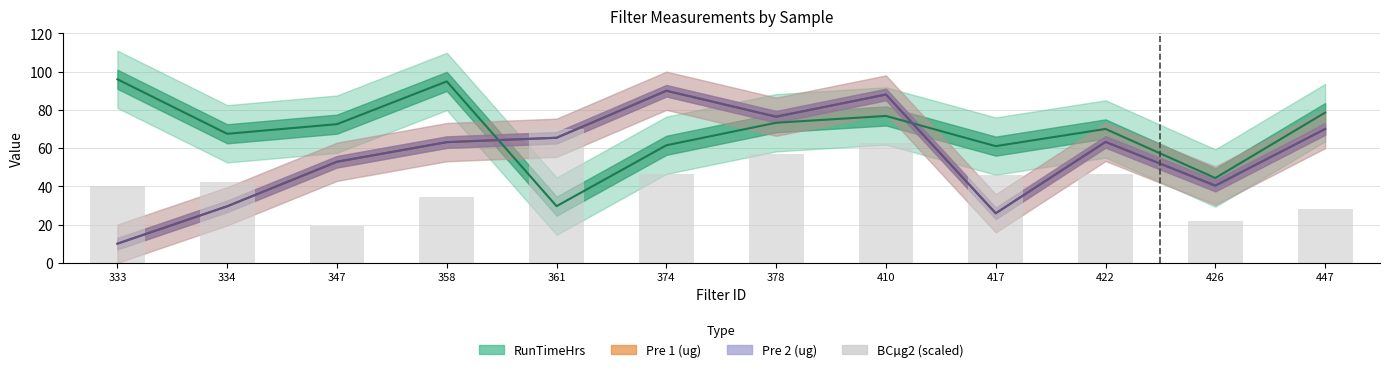

Reading right to left, list all the values displayed in this chart.

447=28.1	426=22.1	422=46.5	417=46.0	410=62.8	378=56.7	374=46.6	361=70.2	358=34.6	347=19.4	334=42.3	333=40.0